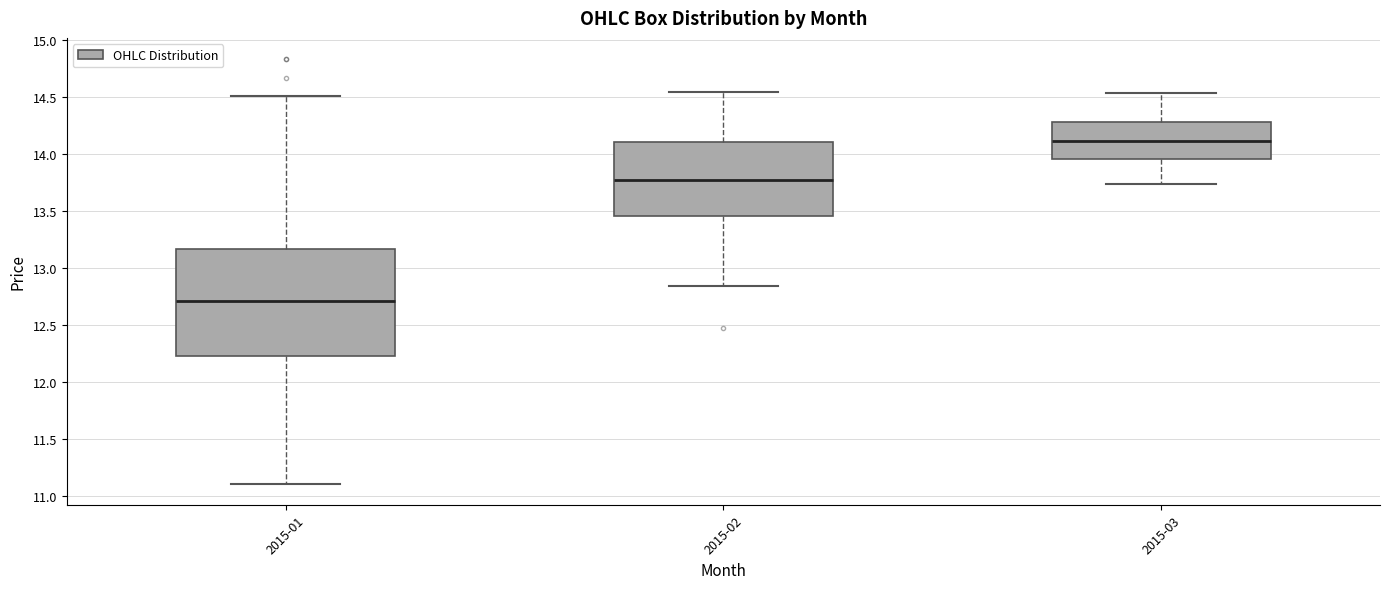

Reading left to right, read every box against the y-axis: the position of its median line, the range the box covers, and the ends of its whiskers. The values are not printed on the chart, so give them approximately, as read against the axis.

2015-01: median 12.70, box 12.25 to 13.15, whiskers 11.10 to 14.50
2015-02: median 13.75, box 13.45 to 14.10, whiskers 12.85 to 14.55
2015-03: median 14.10, box 13.95 to 14.30, whiskers 13.75 to 14.55